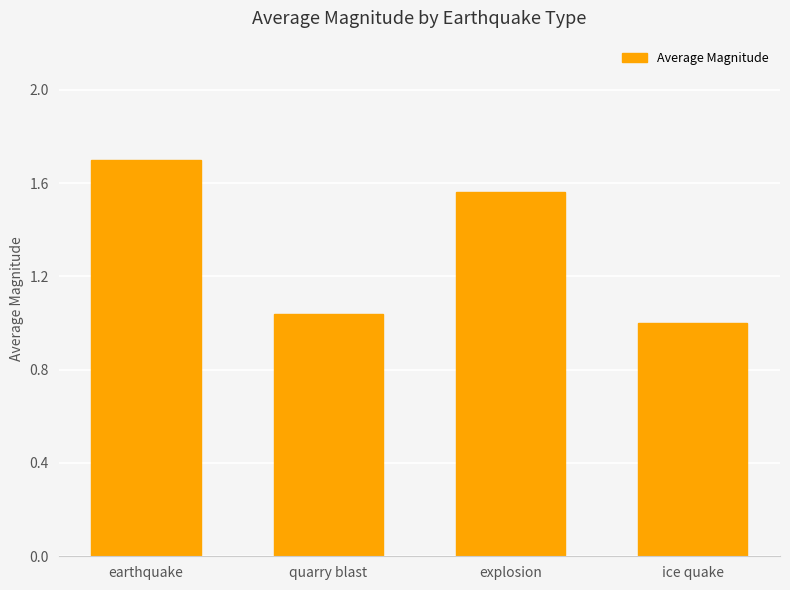

At which category does the chart reach its peak across all series?

earthquake